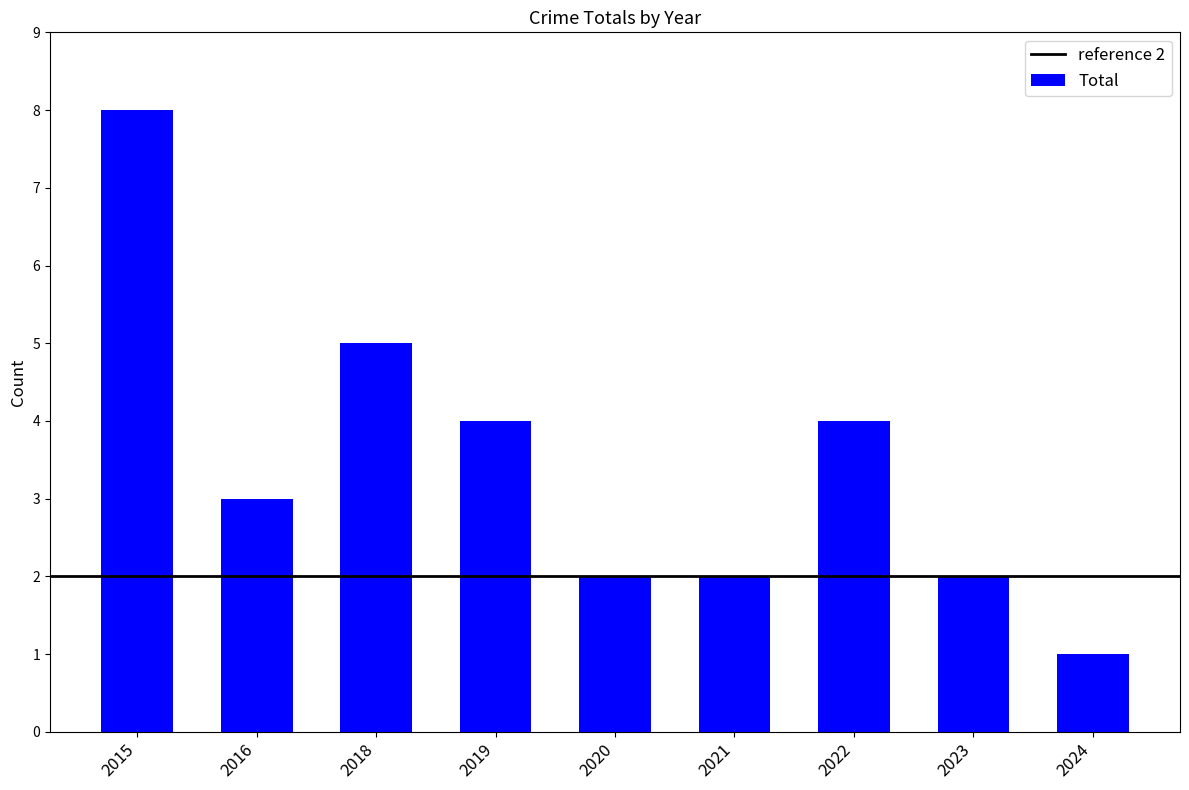

The chart shows a value of 3 at 2023. True or false?

False